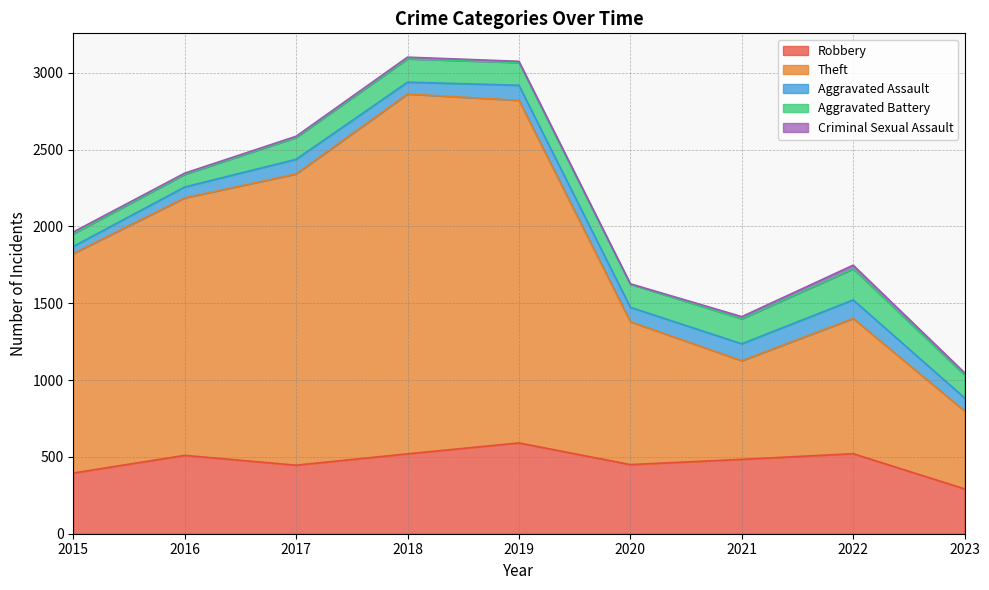

How many lines are shown in the chart?

5